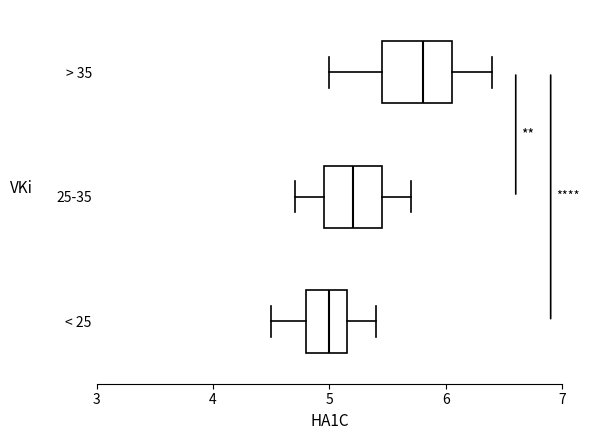

Reading bottom to top, read every box against the x-axis: the position of its median line, the range the box covers, and the ends of its whiskers. The values are not printed on the chart, so give them approximately, as read against the axis.

< 25: median 5.0, box 4.8 to 5.2, whiskers 4.5 to 5.4
25-35: median 5.2, box 5.0 to 5.5, whiskers 4.7 to 5.7
> 35: median 5.8, box 5.5 to 6.1, whiskers 5.0 to 6.4